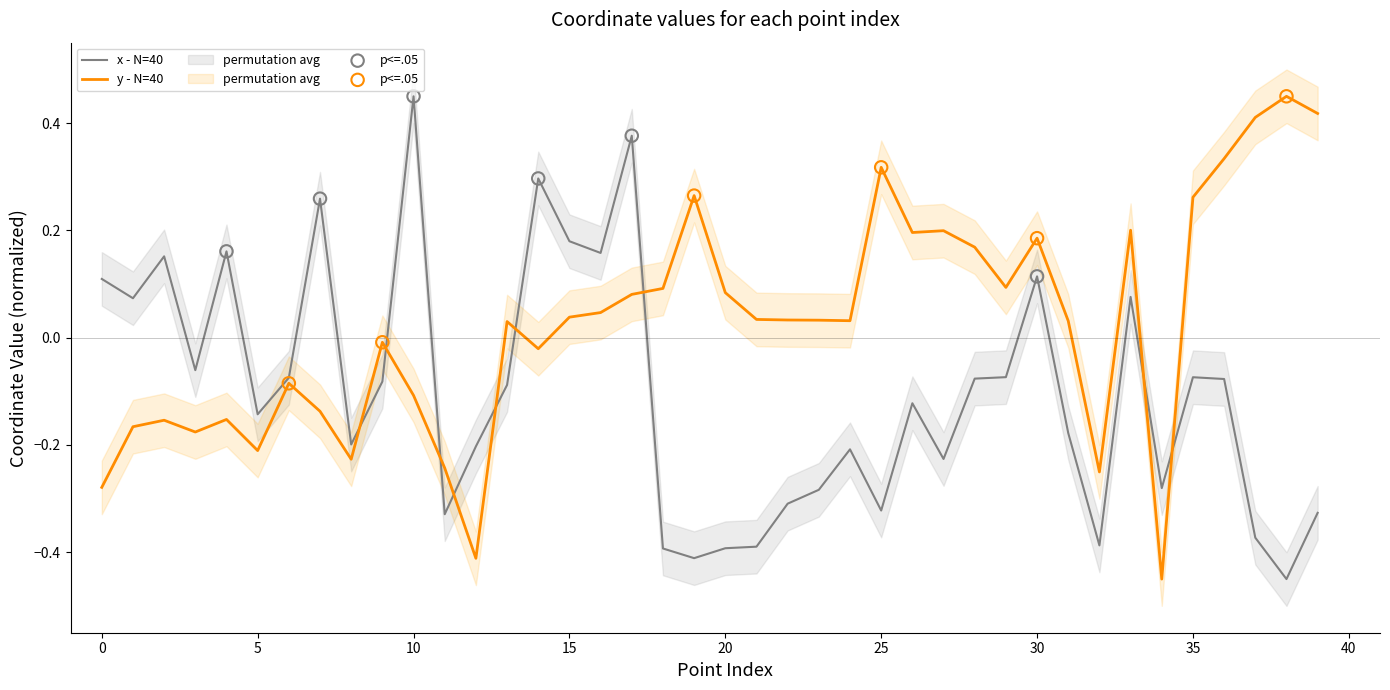

Which series has the widest spread of Y values?

x